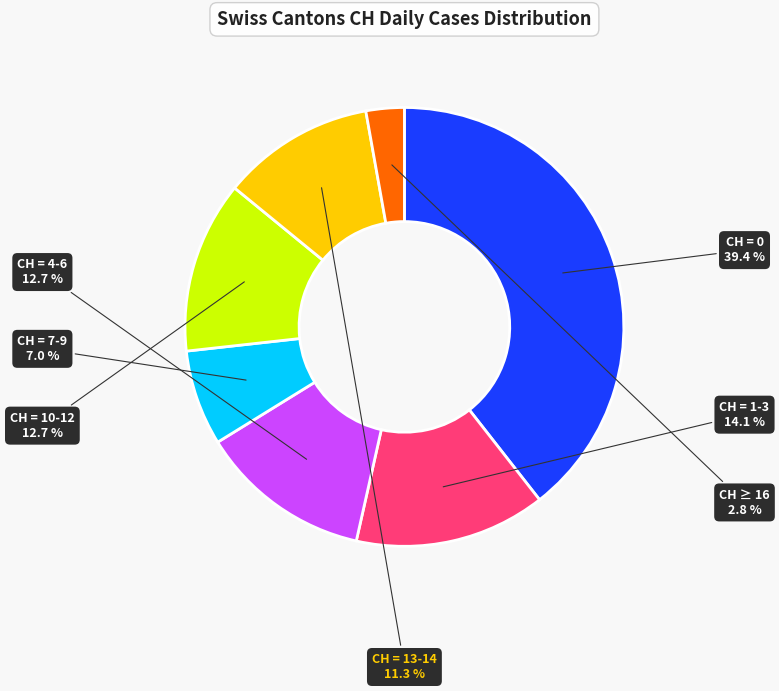

How many slices are in this pie chart?

7